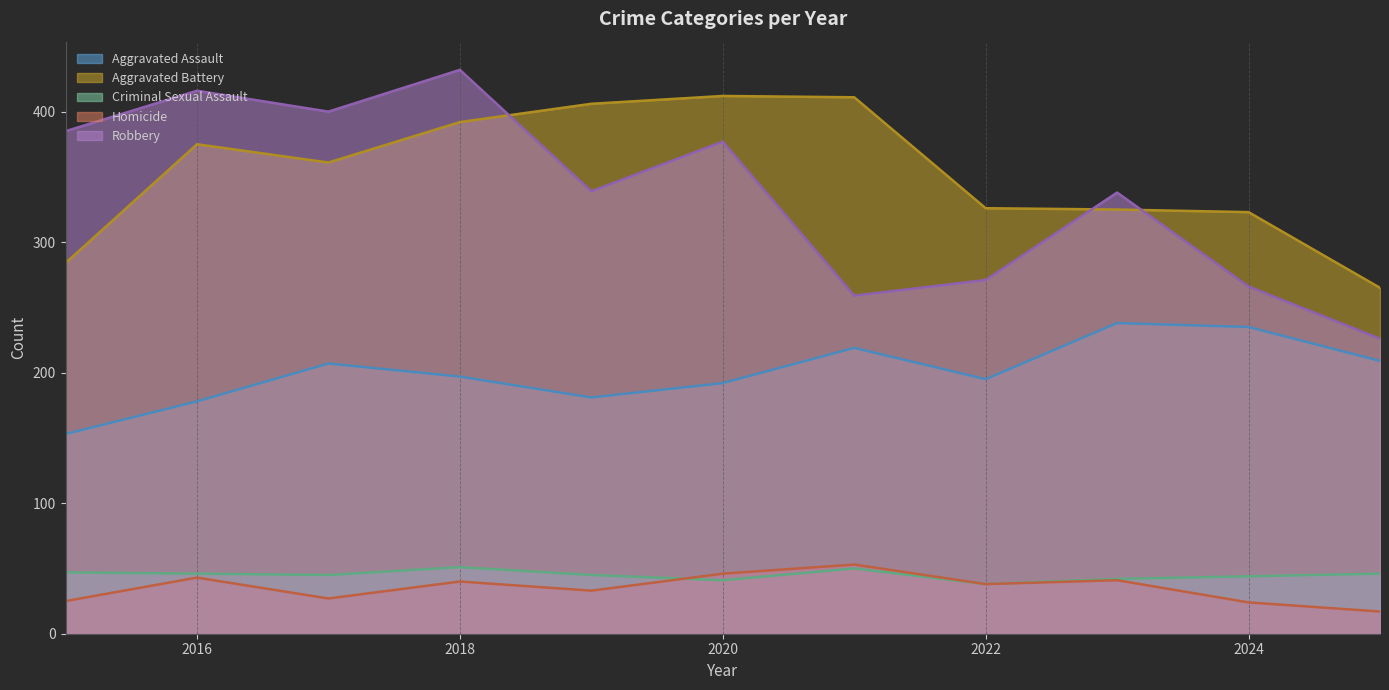

List the labels in order of Homicide value, smallest first.

2025, 2024, 2015, 2017, 2019, 2022, 2018, 2023, 2016, 2020, 2021